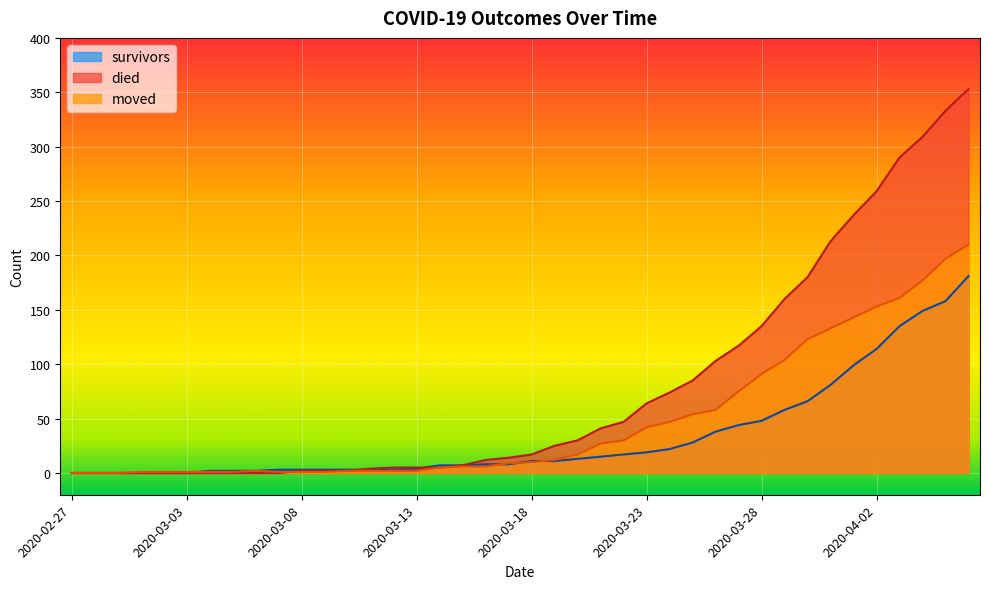

Between 2020-03-28 and 2020-04-05, which series saw the biggest shift?

died